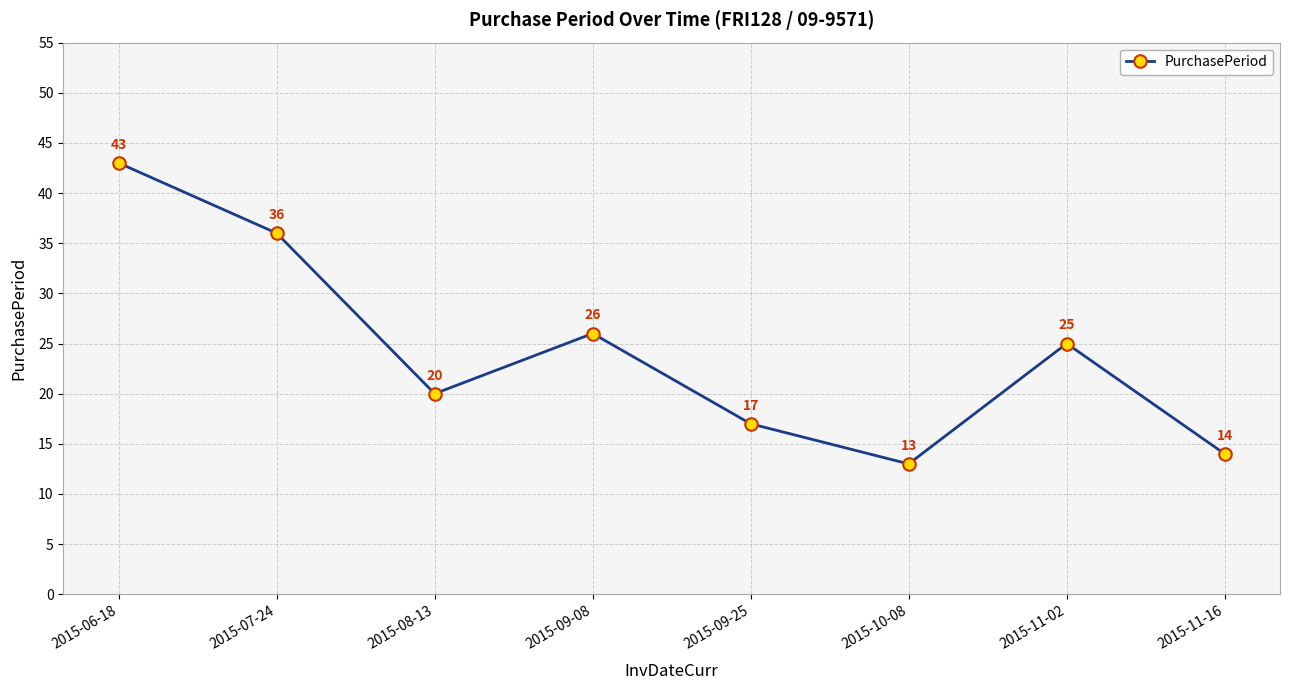

True or false: the data has more than 1 interior local peaks.

True